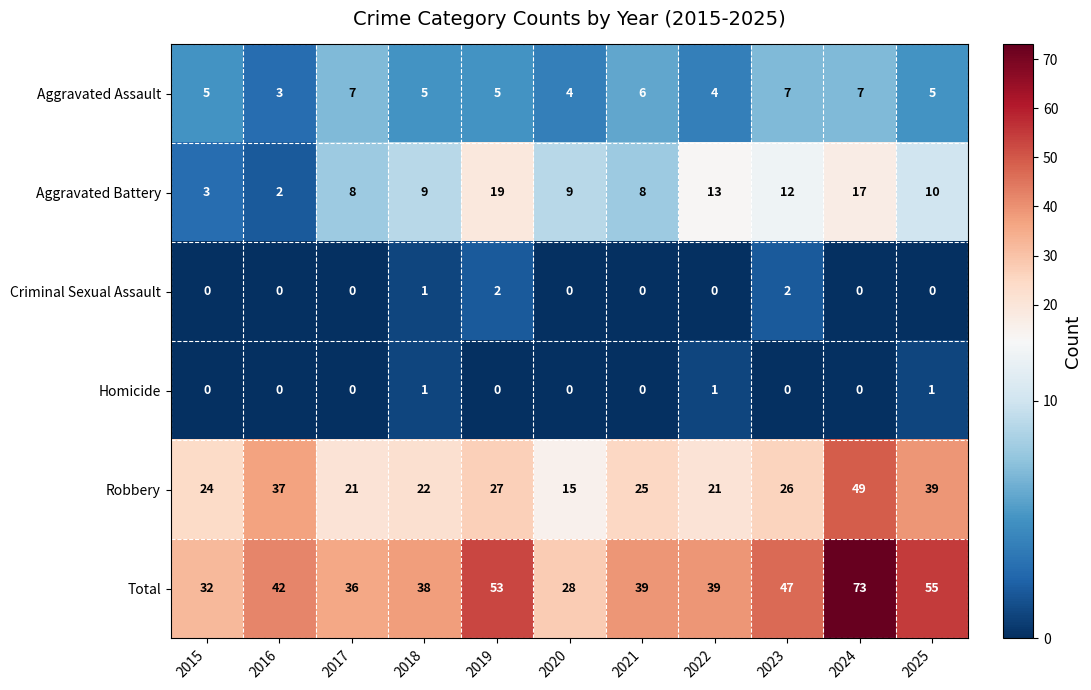

What is the sum of all Total values?

482